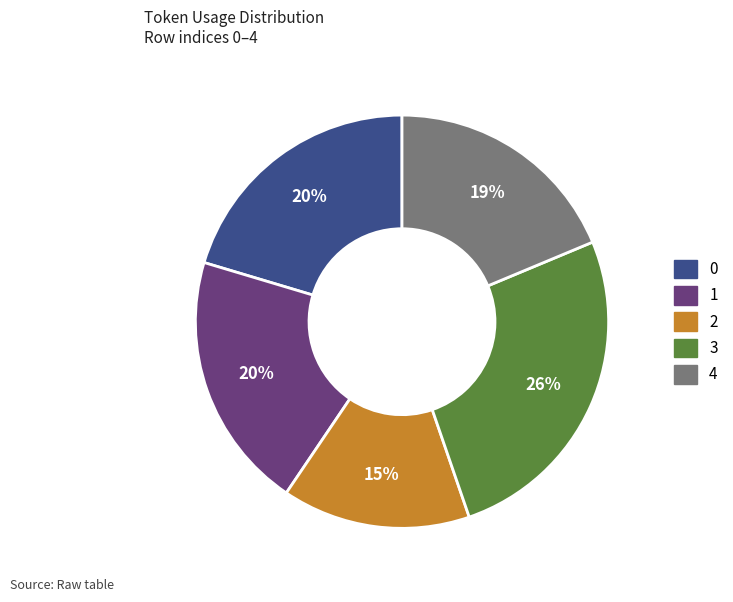

Does any single category account for the majority?

No